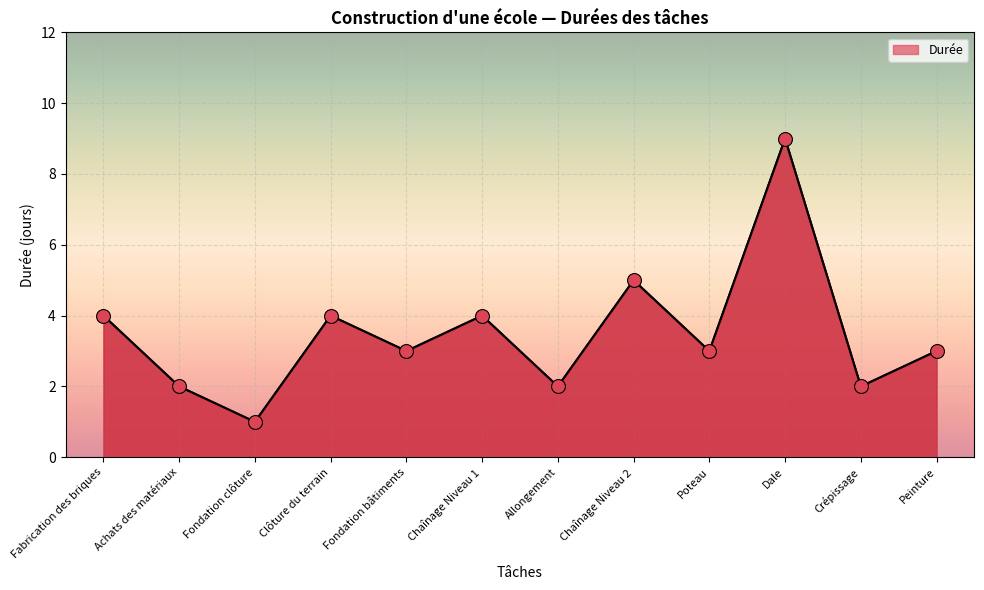

Which has a higher value, Fondation clôture or Dale?

Dale